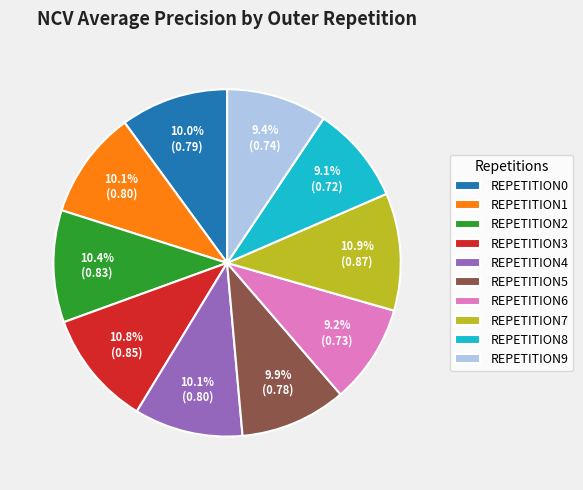

Combined, do REPETITION6 and REPETITION2 account for over 50%?

No